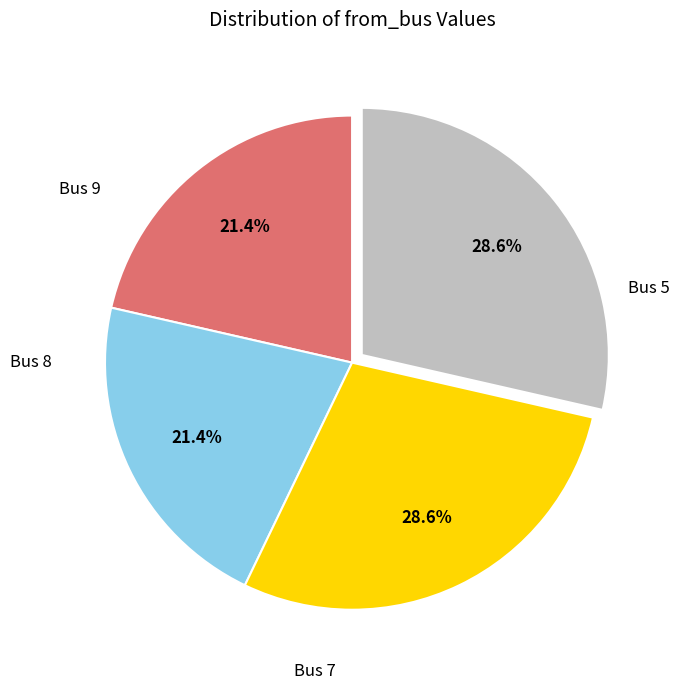

Is there a majority slice in this chart?

No